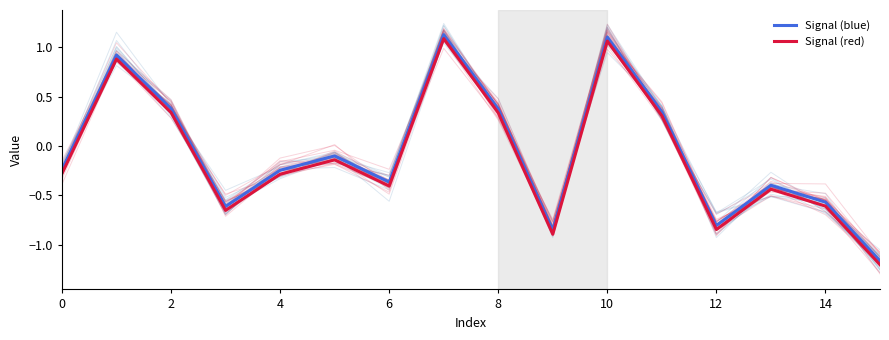

Which series has the largest total across all categories?

Signal (blue)